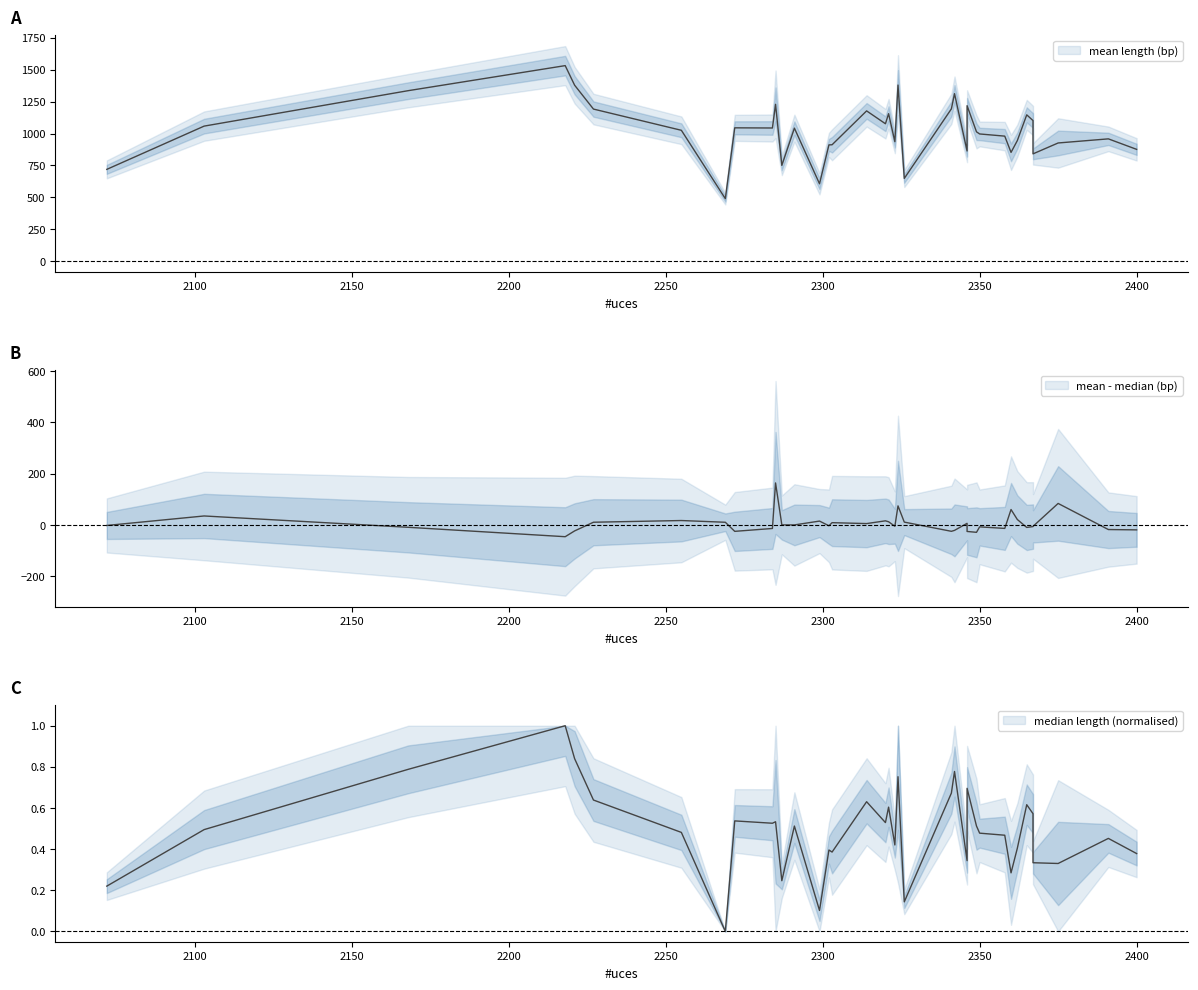

What is the minimum value for mean length (bp)?

490.0